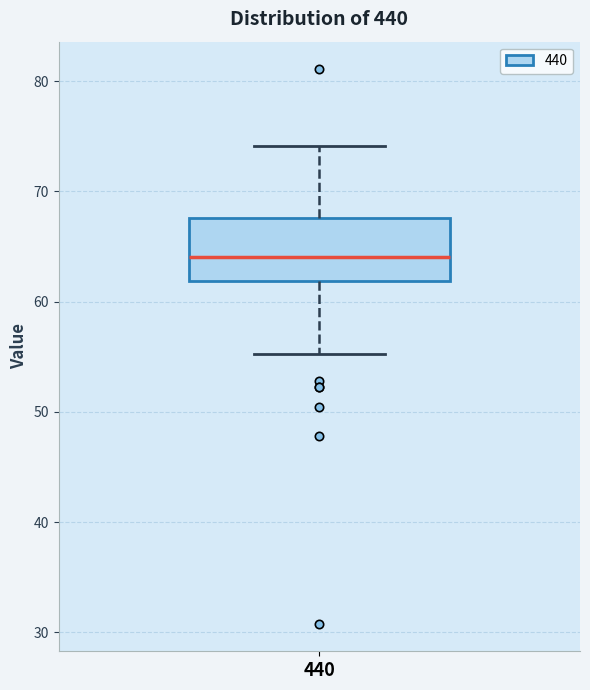

Transcribe this box plot: give where the median line is, the range the box spans, and where the two whiskers end, as read against the y-axis. The values are not printed on the chart, so give them approximately, as read against the axis.

median 64, box 62 to 68, whiskers 55 to 74